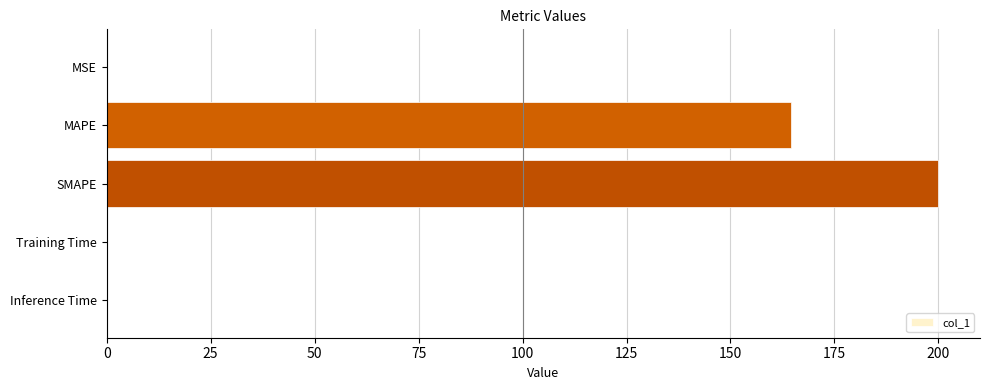

Does the chart contain stacked bars?

No